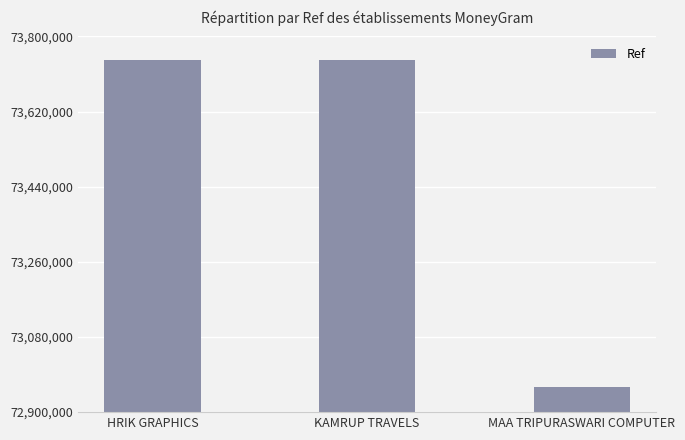

What is the label of the 1st bar from the left?

HRIK GRAPHICS